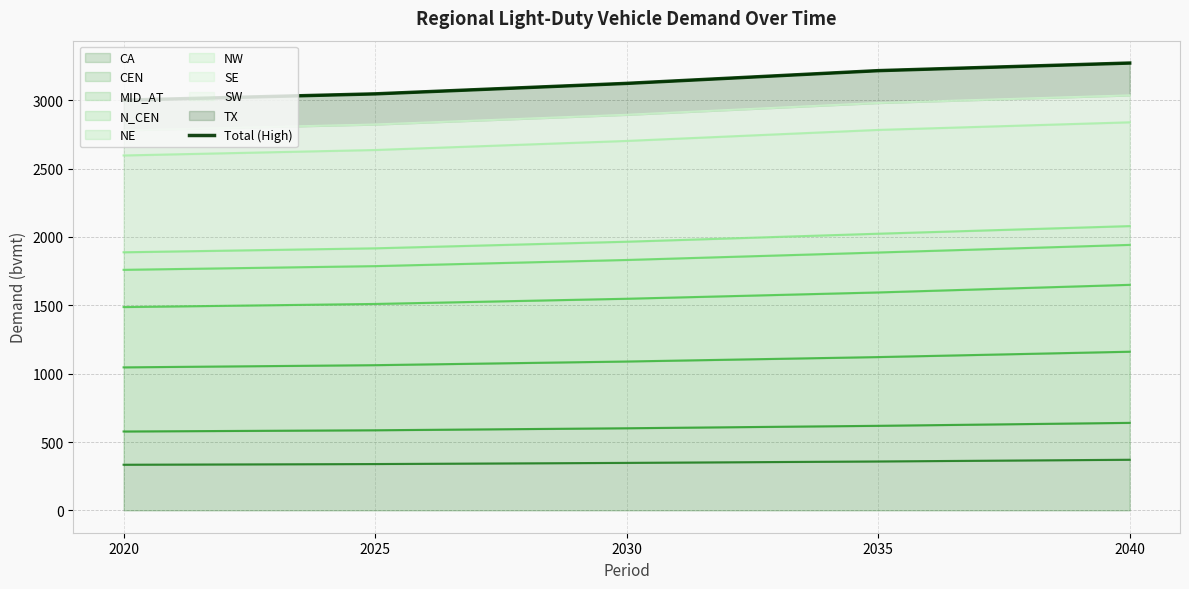

The value at 2020 is 703.7. True or false?

False